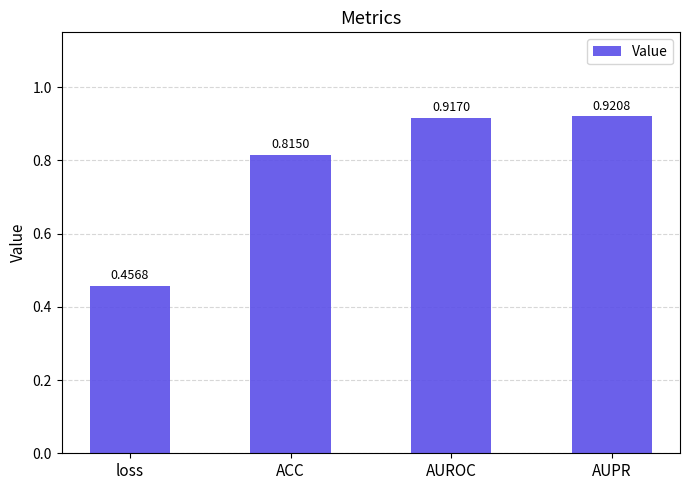

Rank the categories by value from highest to lowest.

AUPR, AUROC, ACC, loss